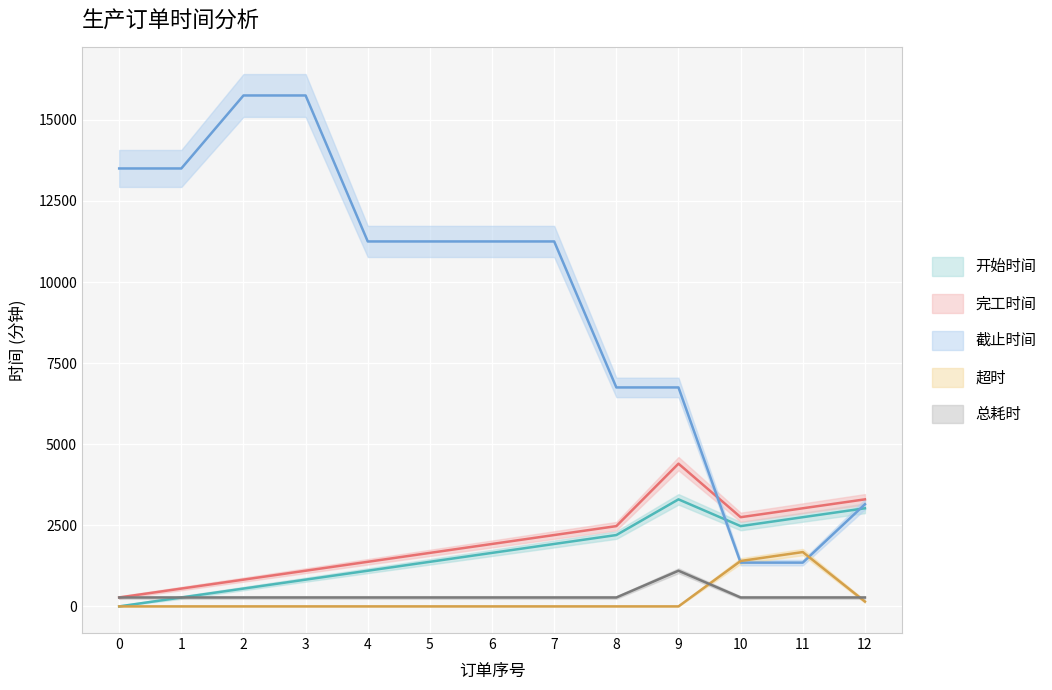

How many data points does each series have?

13